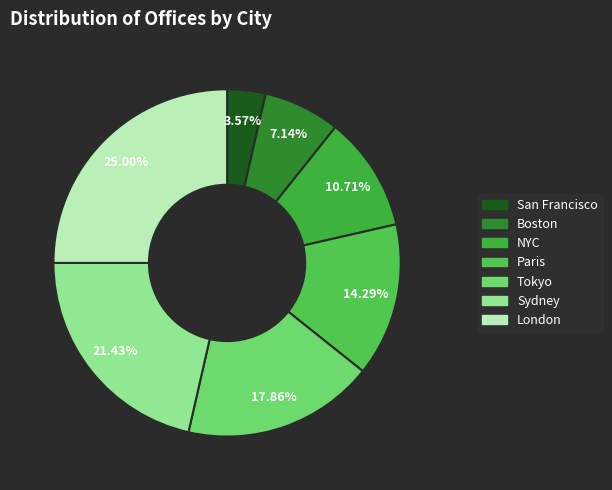

To the nearest percent, what is the difference between the Paris and Boston slice percentages?

7%